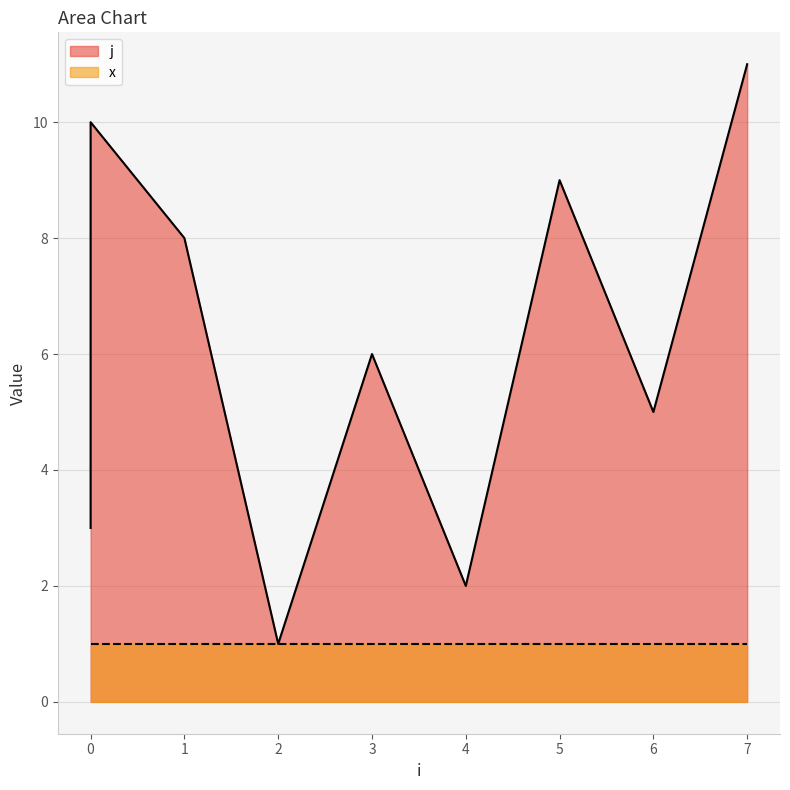

What is the difference between the maximum and second lowest values?

9